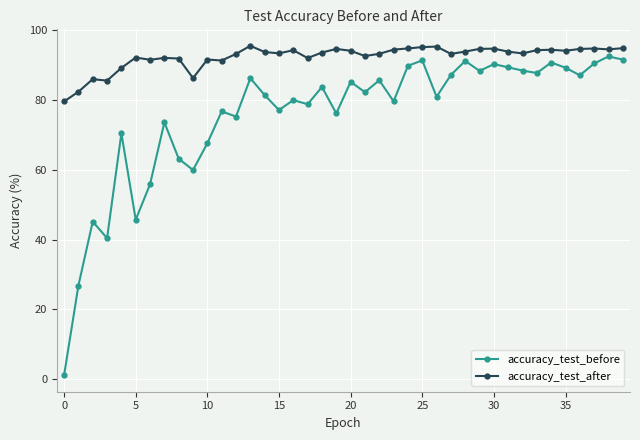

What are all the series names shown in the legend?

accuracy_test_before, accuracy_test_after